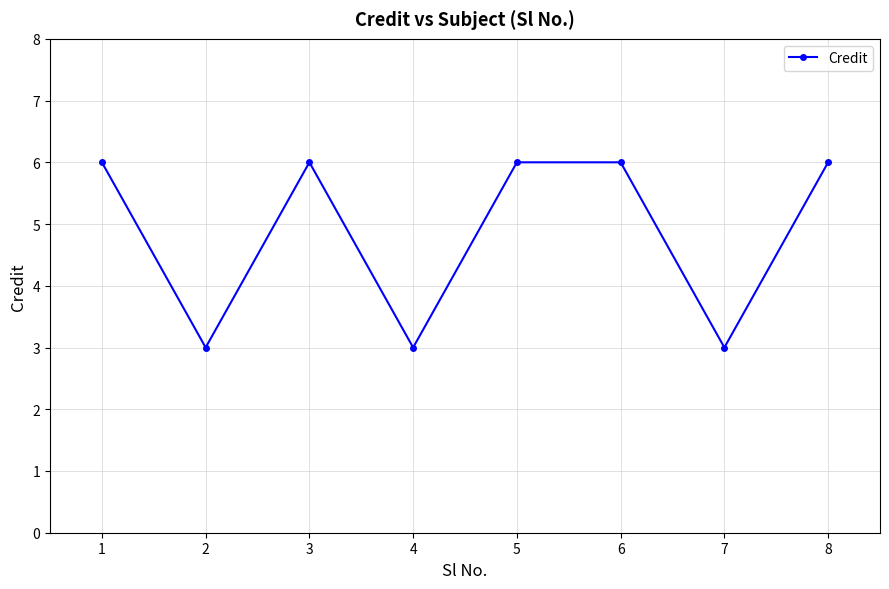

What is the smallest value displayed?

3